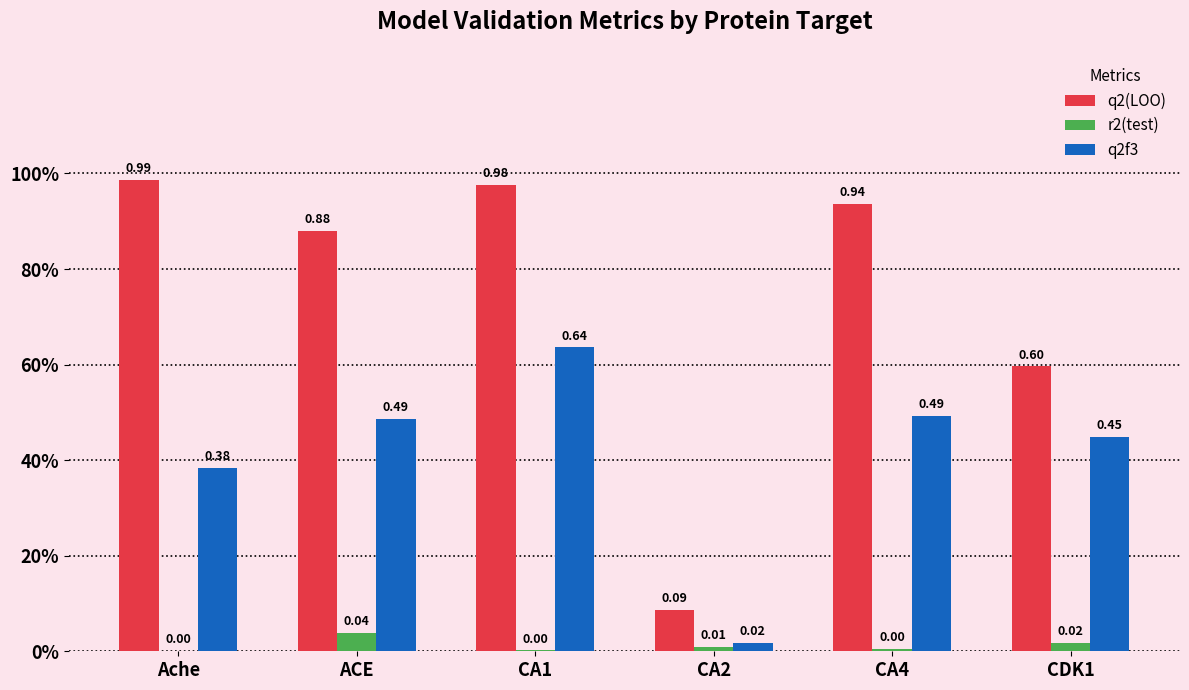

What is the highest value of the q2f3 series?

0.6